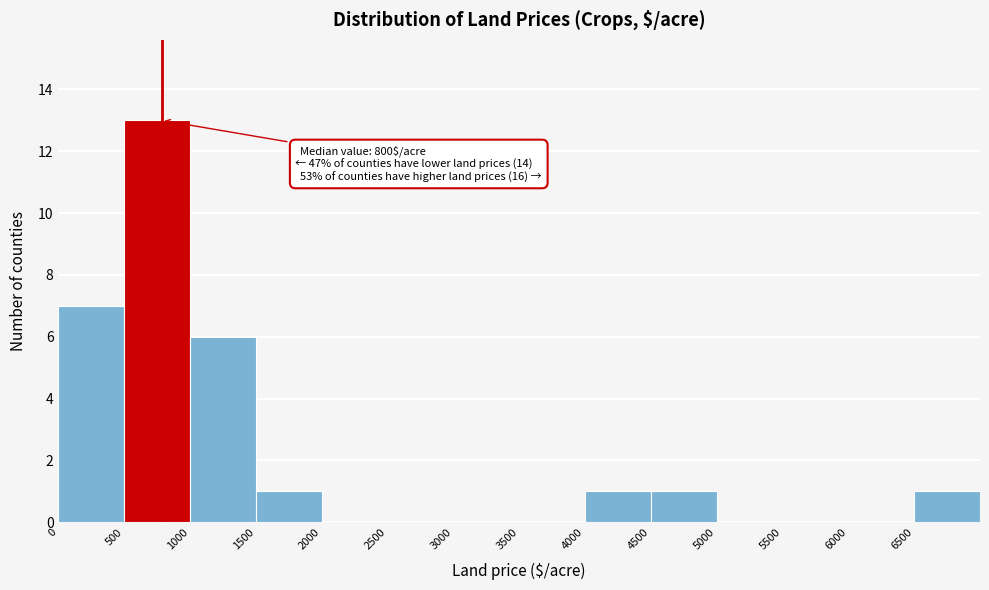

Over which range of the x-axis is the bar tallest?

500 to 1000